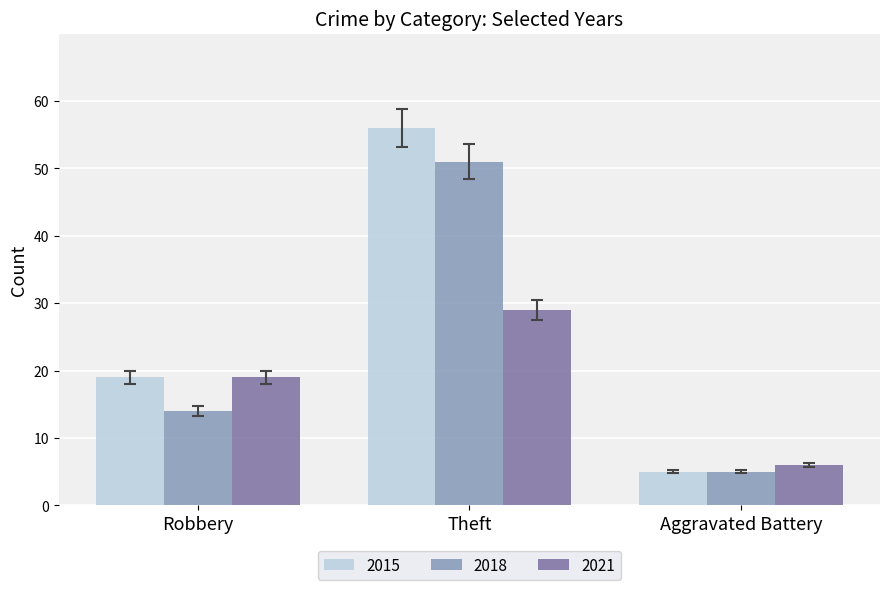

What is the difference between the 2018 values at Theft and Robbery?

37